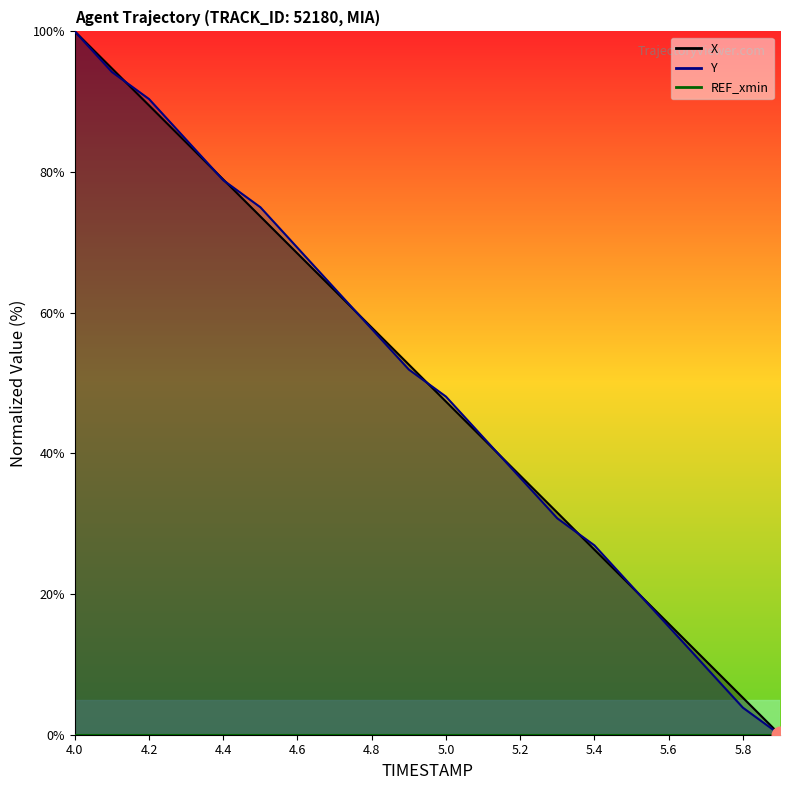

Reading left to right, what are all the values shown in this chart?

X: 100.0	94.7	89.5	84.2	78.9	73.7	68.4	63.2	57.9	52.6	47.4	42.1	36.8	31.6	26.3	21.1	15.8	10.5	5.3	0.0
Y: 100.0	94.2	90.4	84.6	78.8	75.0	69.2	63.5	57.7	51.9	48.1	42.3	36.5	30.8	26.9	21.2	15.4	9.6	3.8	0.0